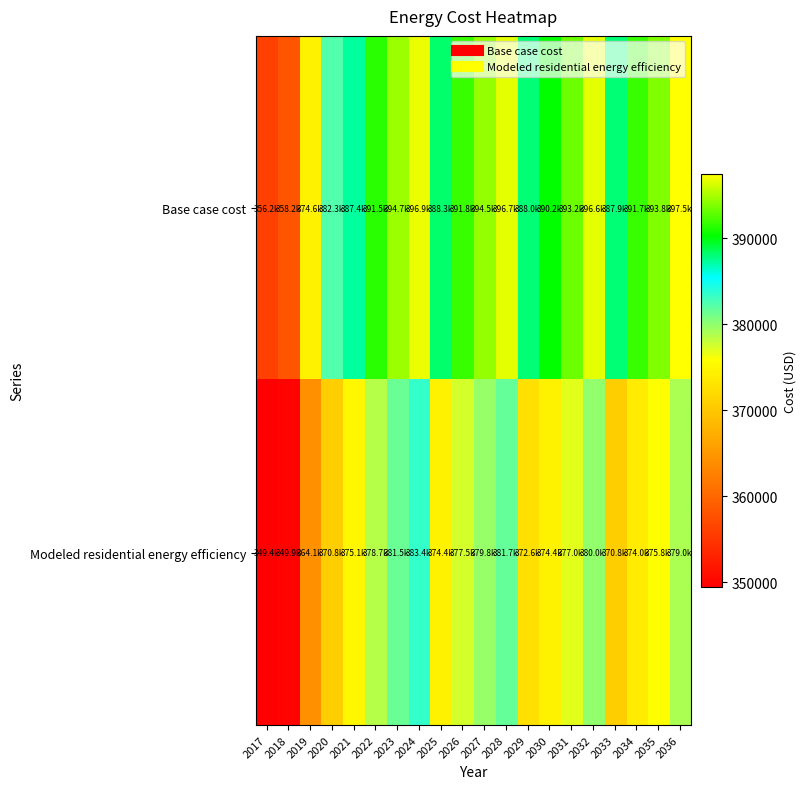

What is the total value across all series at 2034?

765676.7